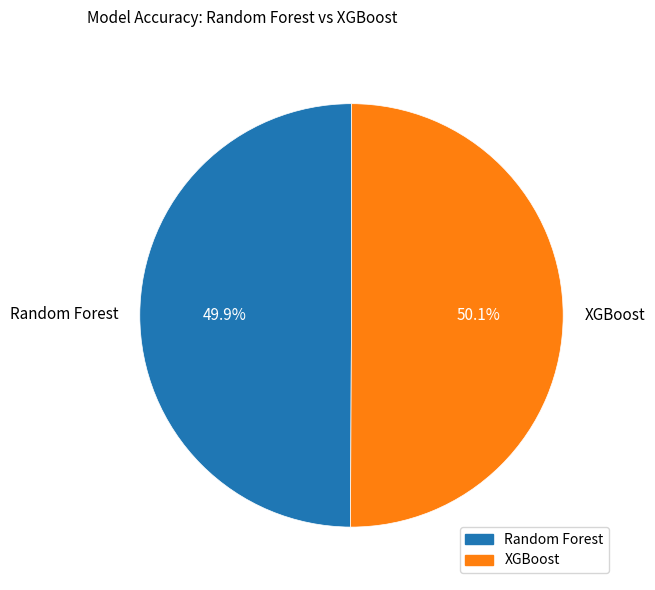

The XGBoost slice represents 50% of the pie. True or false?

True